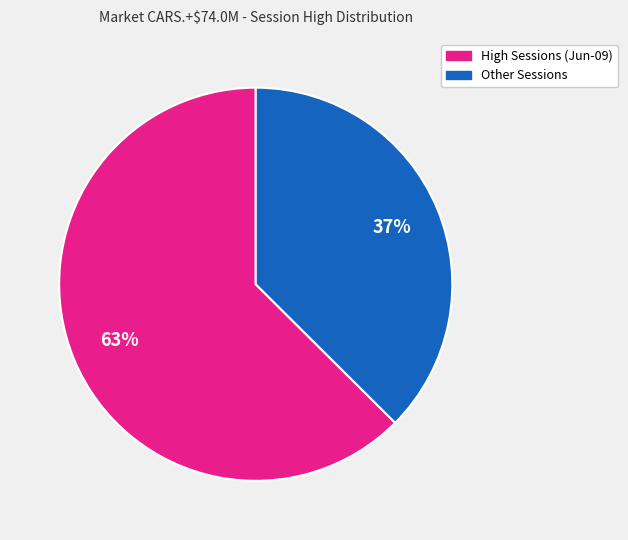

To the nearest percent, what is the average slice percentage?

50%